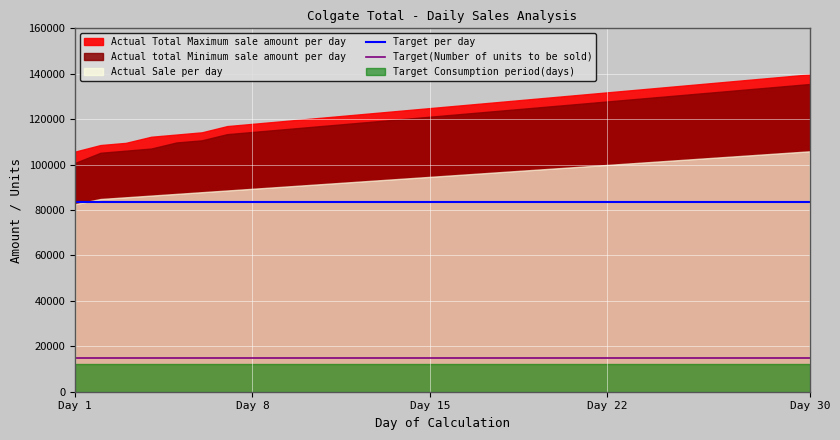

True or false: Target per day has more than 1 points higher than both neighbors.

False